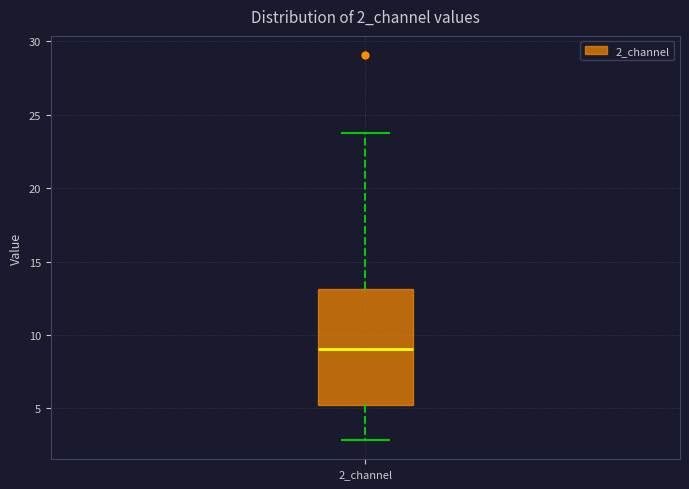

Read this box plot against the y-axis: the position of the median line, the range covered by the box, and the ends of both whiskers. The values are not printed on the chart, so give them approximately, as read against the axis.

median 9.0, box 5.5 to 13.0, whiskers 3.0 to 24.0